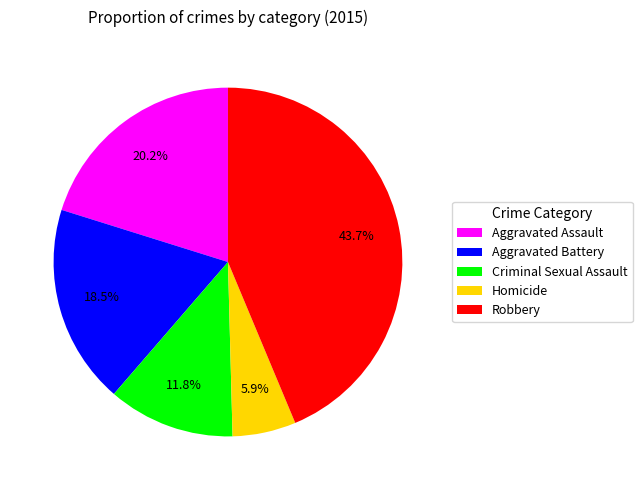

What portion of the pie excludes Aggravated Assault?

79.8%